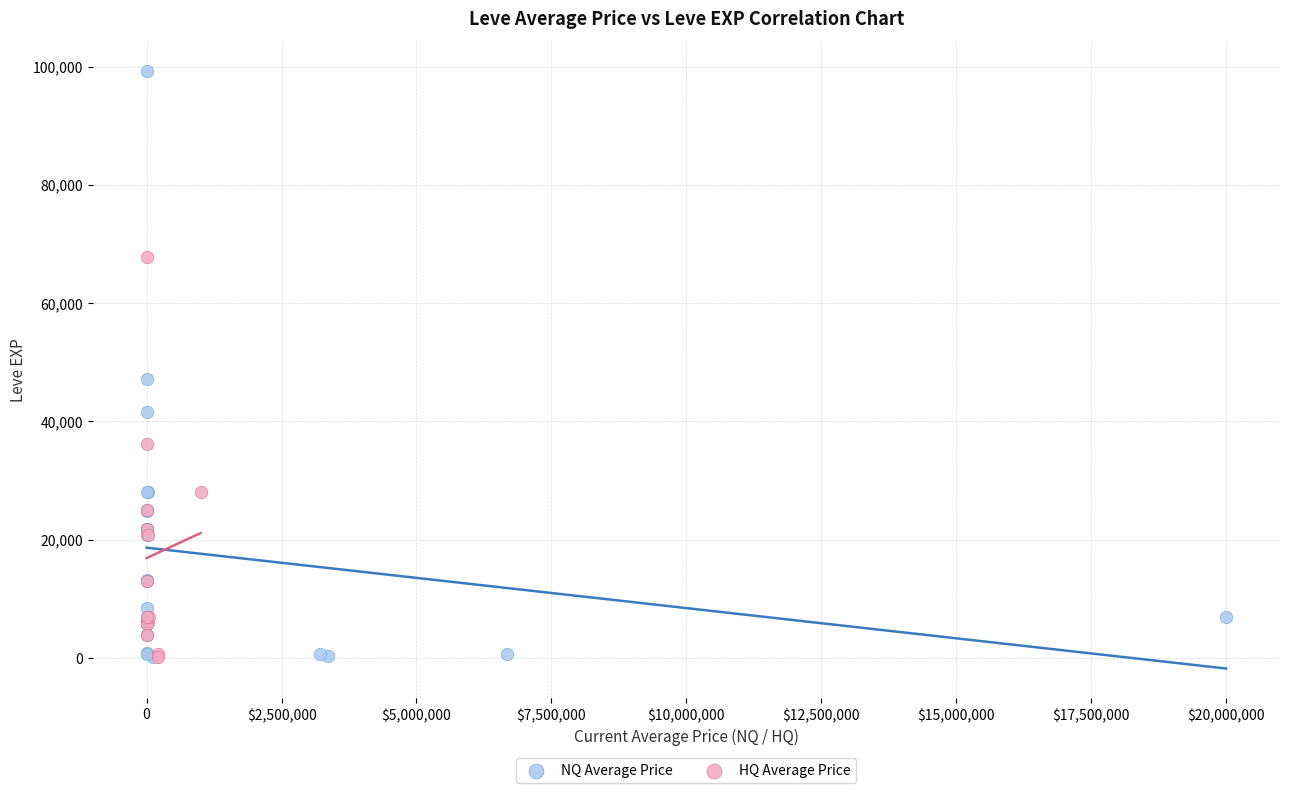

Which series has the widest spread of Y values?

NQ Average Price